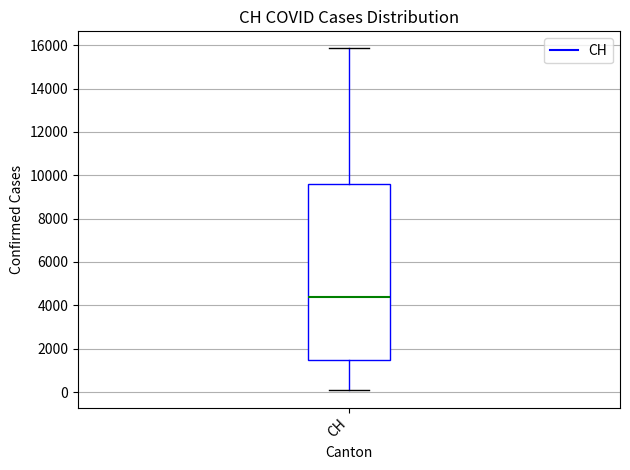

Transcribe this box plot: give where the median line is, the range the box spans, and where the two whiskers end, as read against the y-axis. The values are not printed on the chart, so give them approximately, as read against the axis.

median 4400, box 1400 to 9600, whiskers 0 to 15800